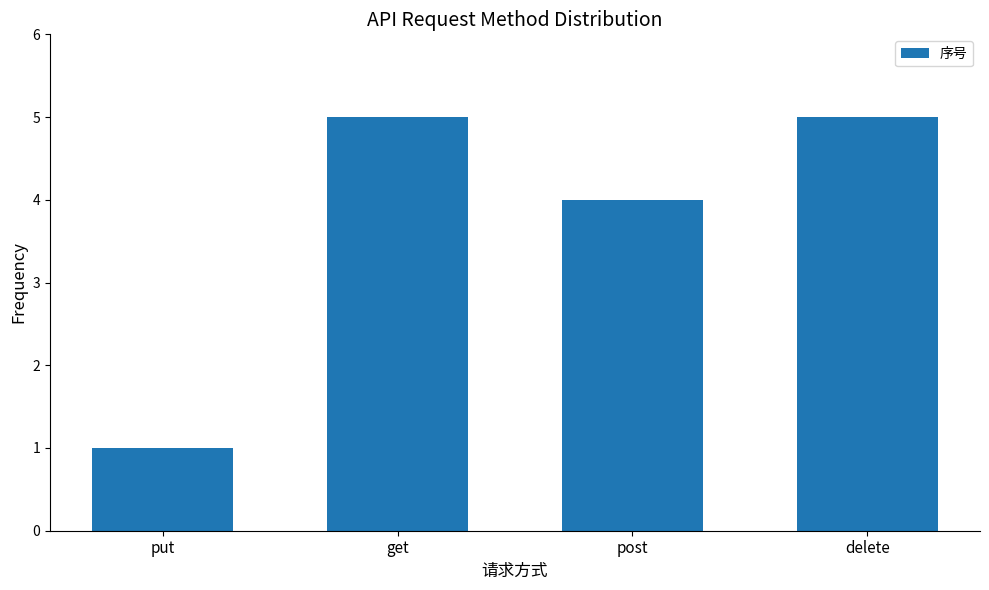

Reading left to right, extract all data points from this chart.

put=1	get=5	post=4	delete=5